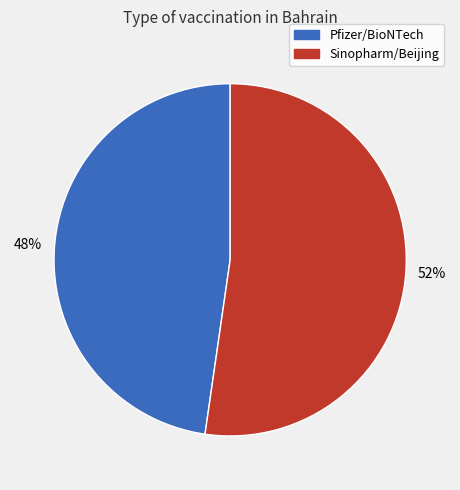

To the nearest percent, what is the average slice percentage?

50%